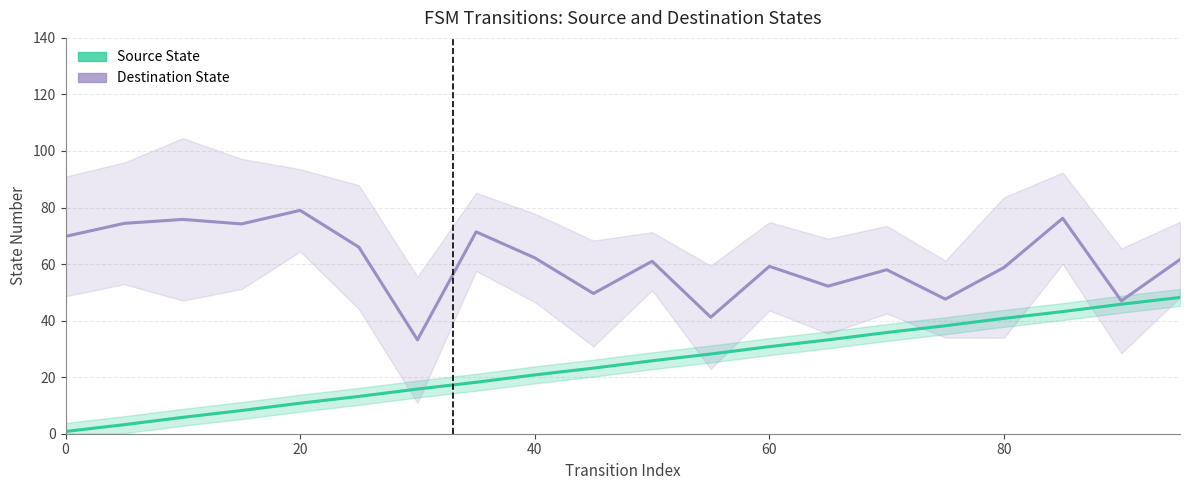

Does the chart have visible grid lines?

Yes